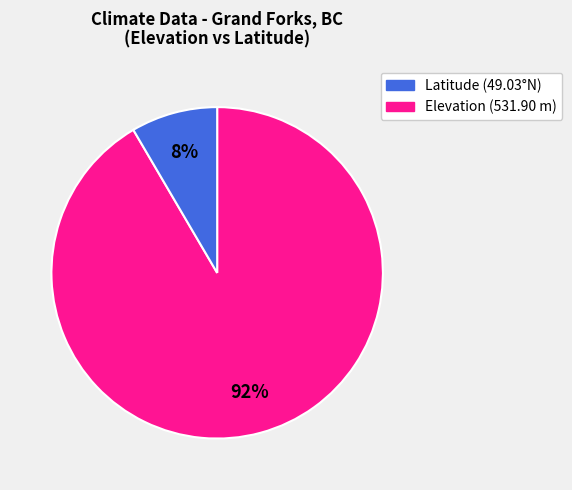

To the nearest percent, what is the average slice percentage?

50%